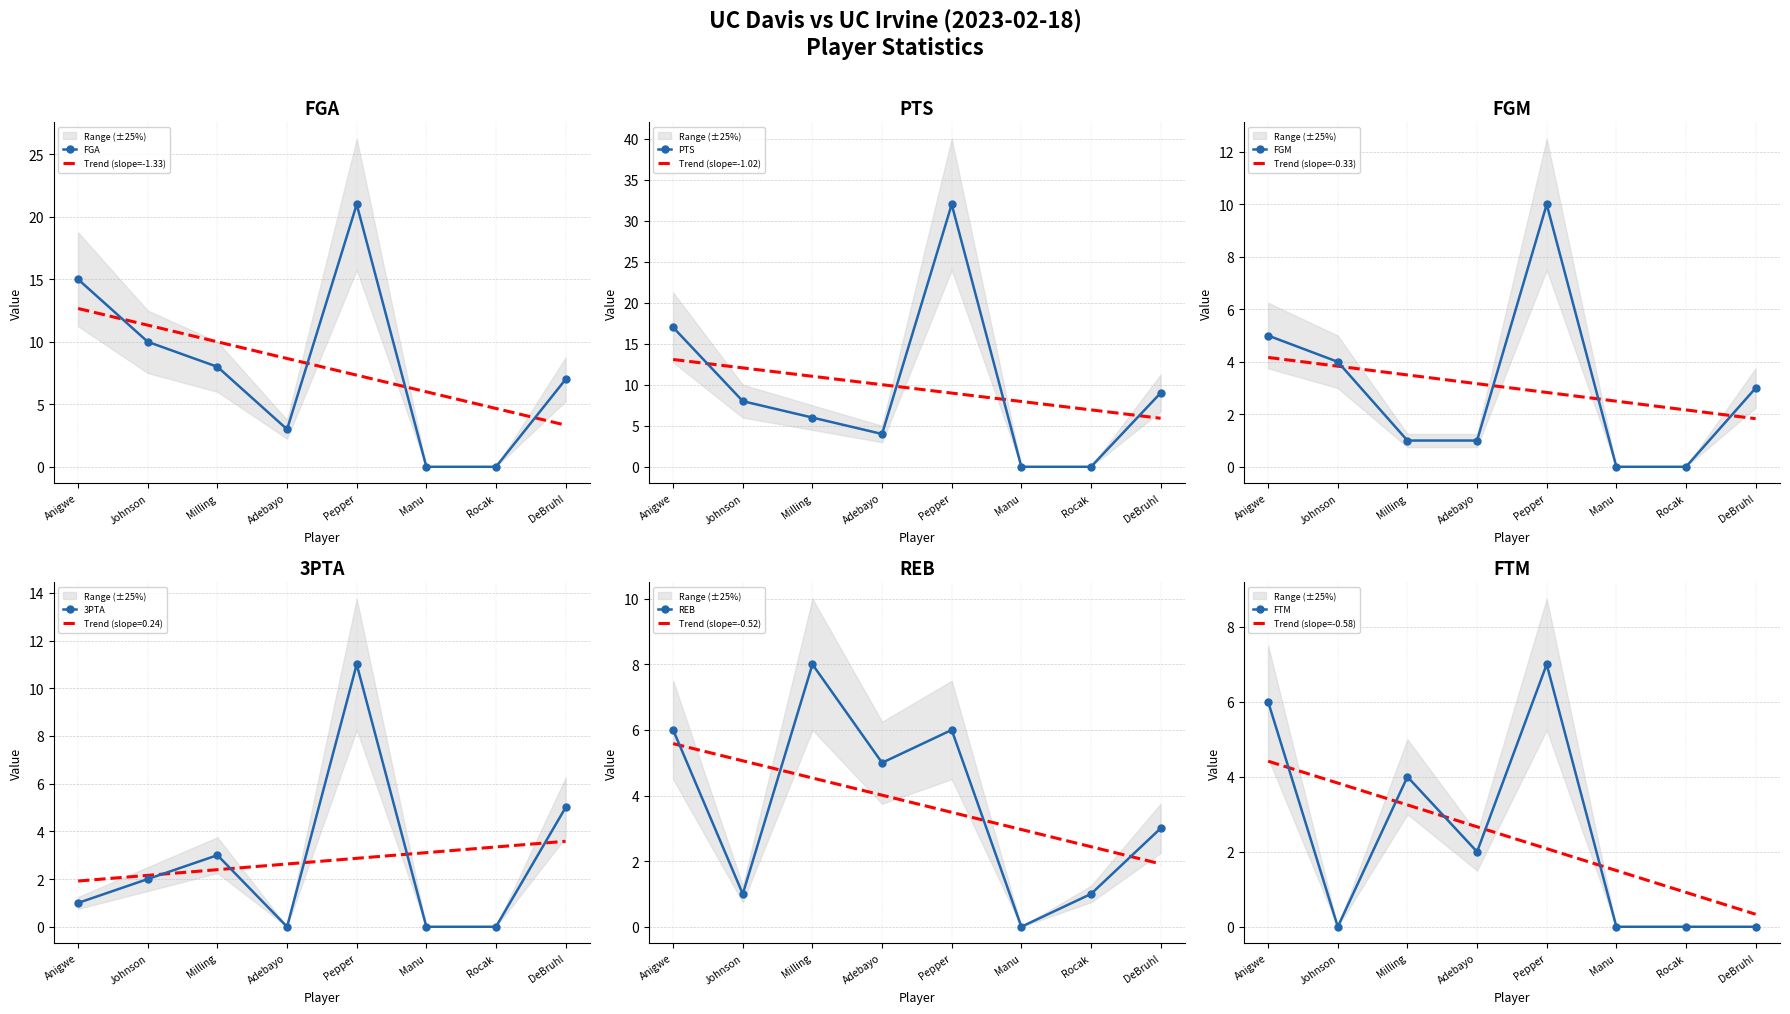

Which series changed the most between Johnson and Milling?

REB